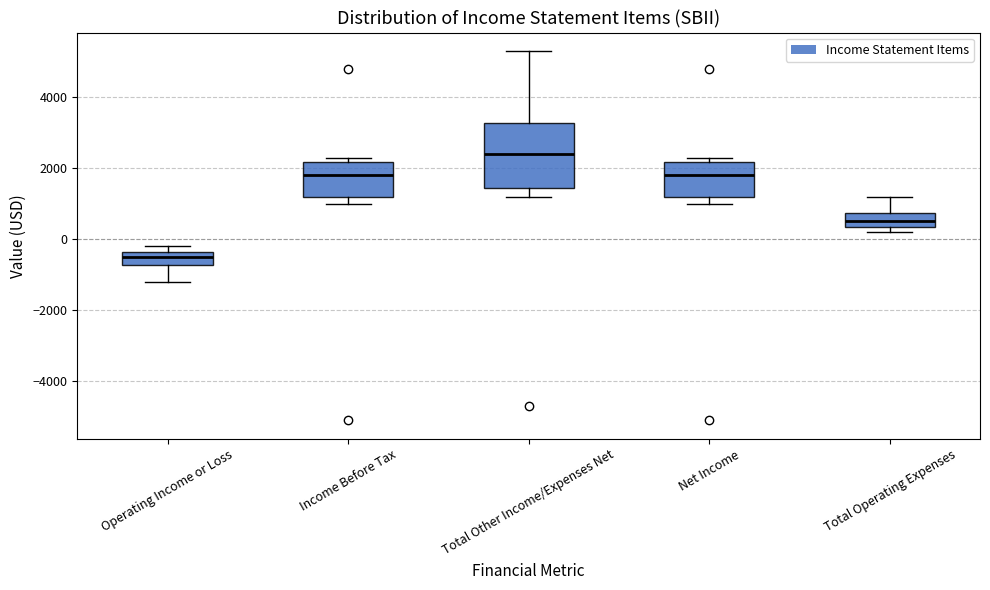

Where does the lower whisker of the box for Total Other Income/Expenses Net end on the y-axis? The values are not printed on the chart, so give them approximately, as read against the axis.

1200